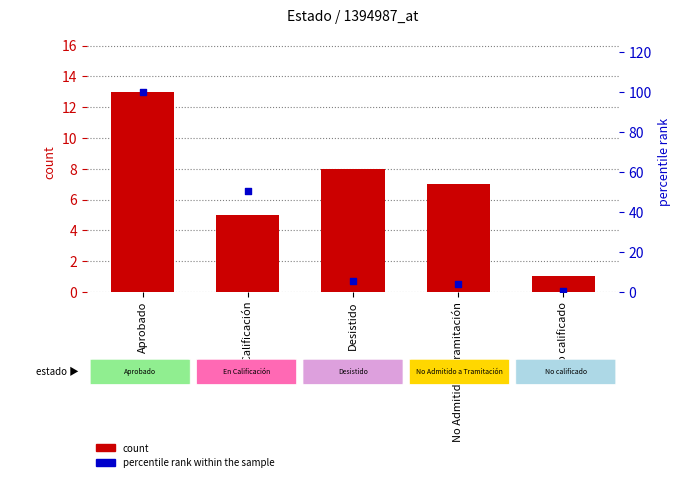

What are all the series names shown in the legend?

count, percentile rank within the sample